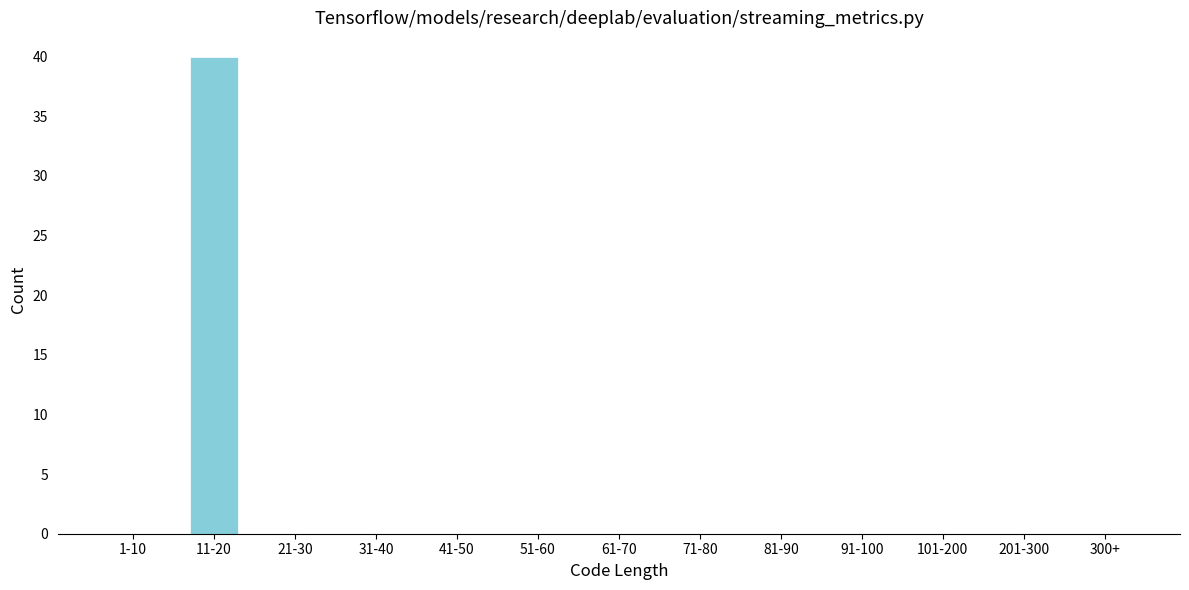

Reading left to right, what are all the values shown in this chart?

1-10=0	11-20=40	21-30=0	31-40=0	41-50=0	51-60=0	61-70=0	71-80=0	81-90=0	91-100=0	101-200=0	201-300=0	300+=0